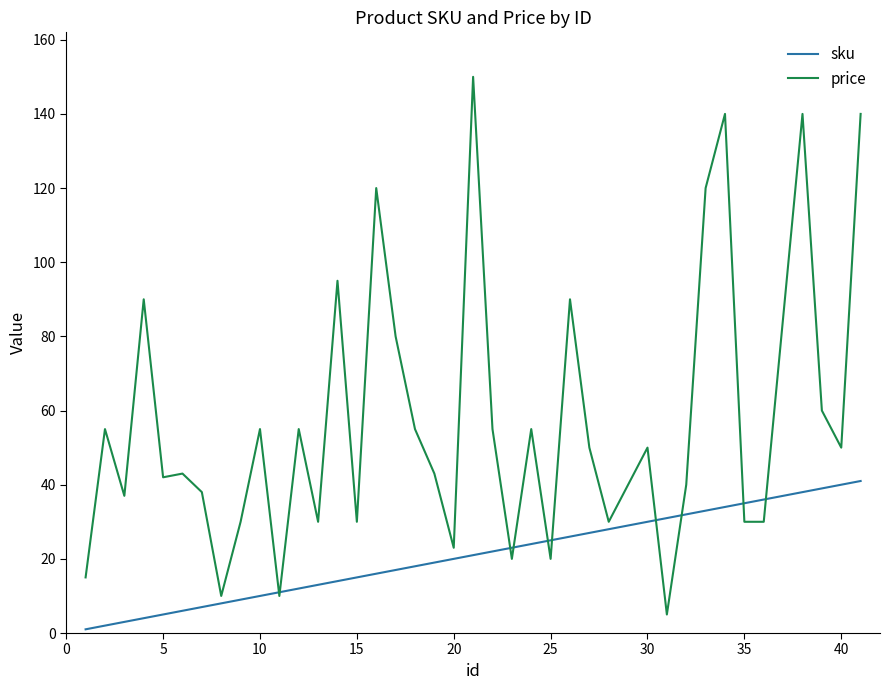

Reading left to right, what are all the values shown in this chart?

sku: 1	2	3	4	5	6	7	8	9	10	11	12	13	14	15	16	17	18	19	20	21	22	23	24	25	26	27	28	29	30	31	32	33	34	35	36	38	39	40	41
price: 15	55	37	90	42	43	38	10	30	55	10	55	30	95	30	120	80	55	43	23	150	55	20	55	20	90	50	30	40	50	5	40	120	140	30	30	140	60	50	140